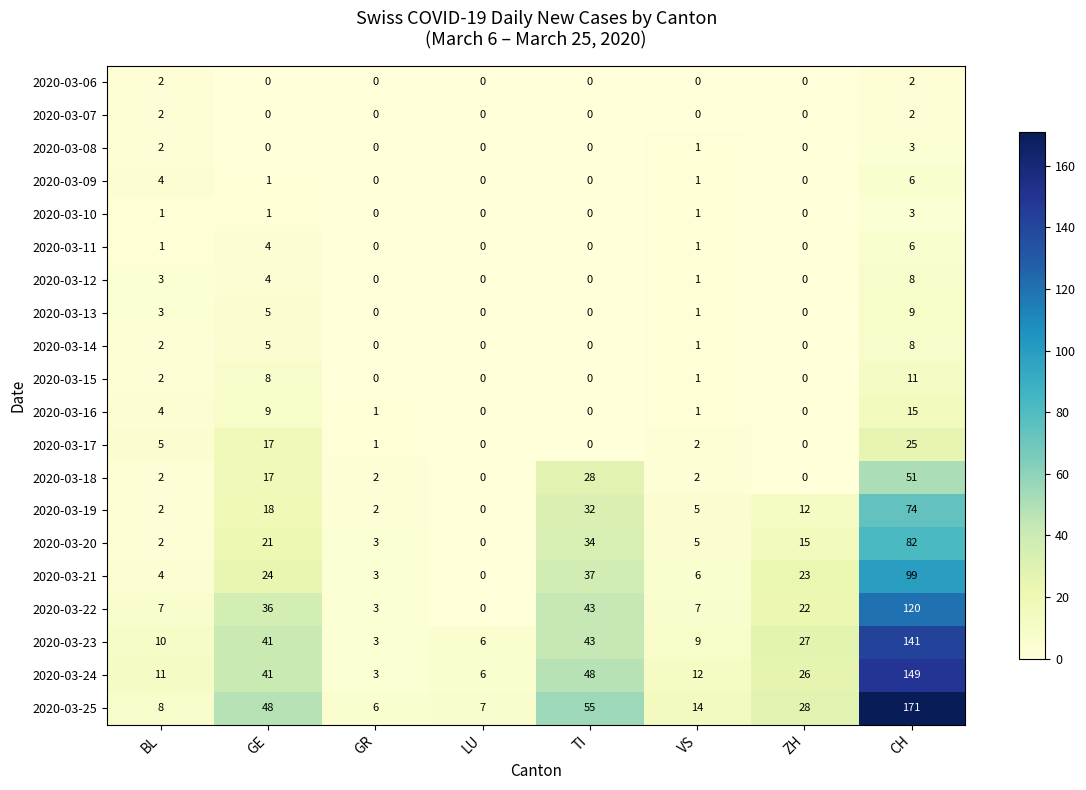

Which series has the largest range (max minus min)?

2020-03-25